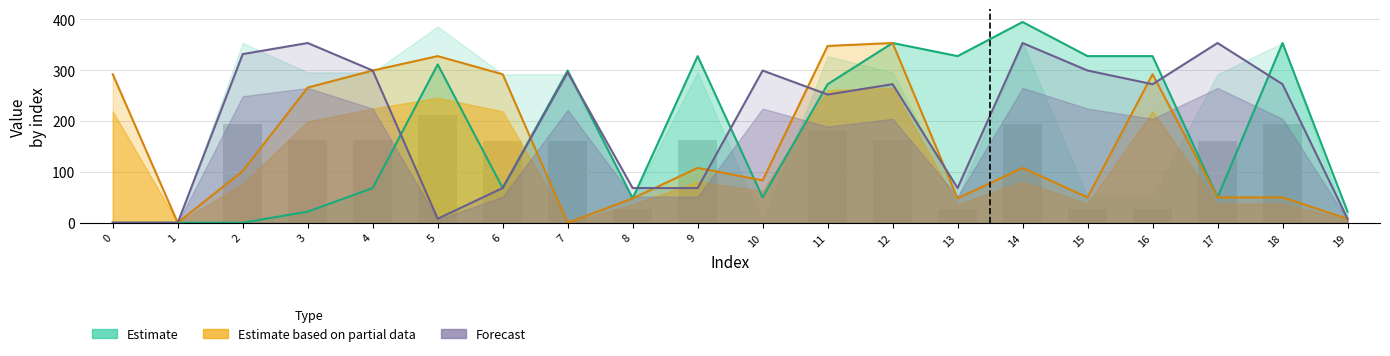

What is the sum of the Estimate values at 7 and 19?

320.8